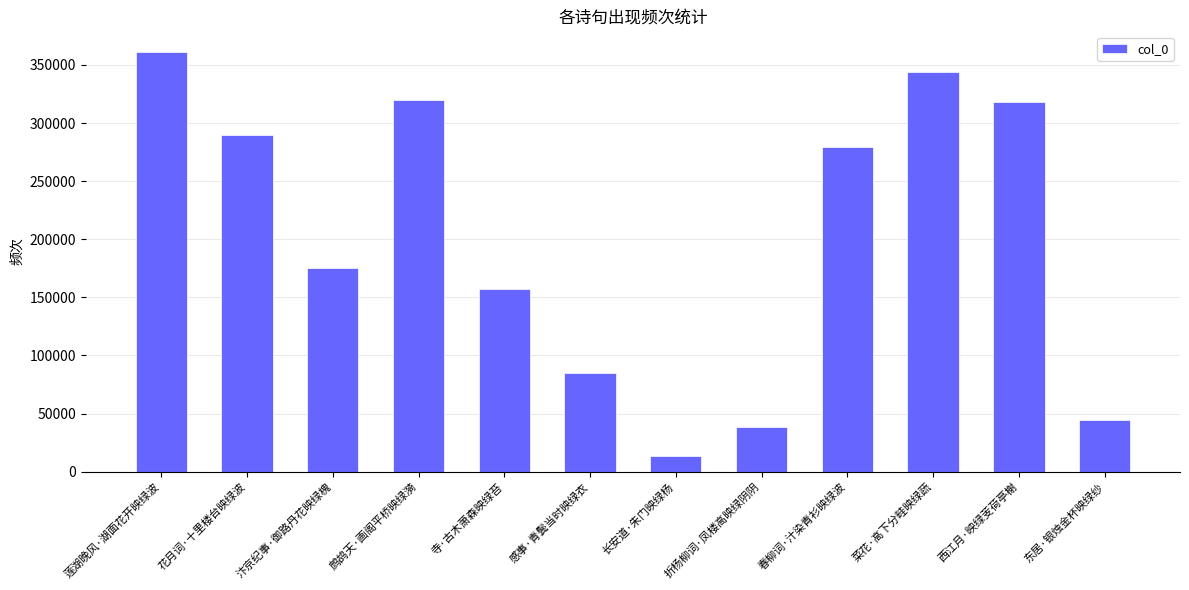

Reading right to left, list all the values displayed in this chart.

44853	318188	344310	279688	38544	13409	84587	156865	319944	175263	289408	360874